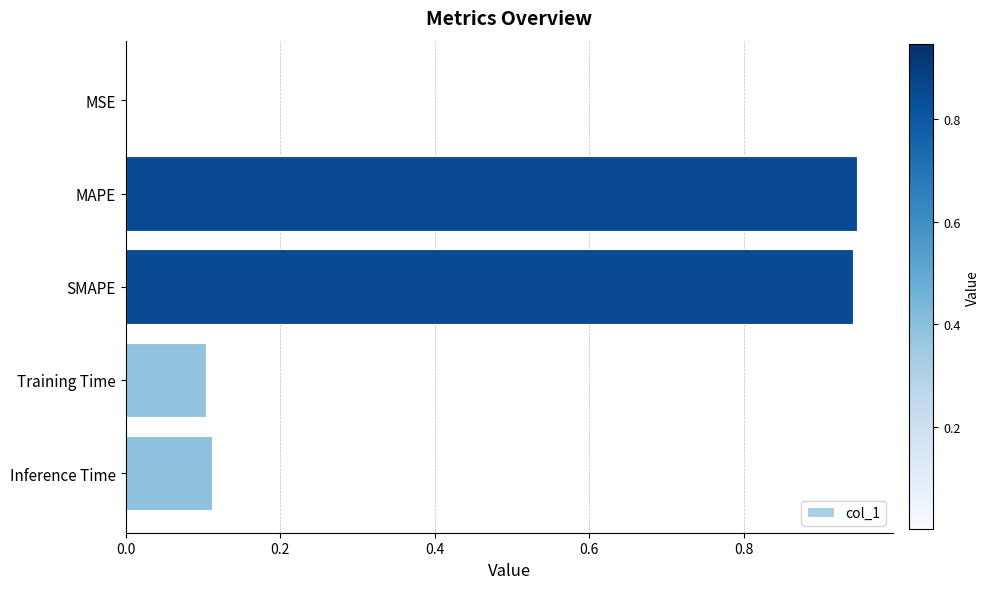

What is the sum of all values?

2.1